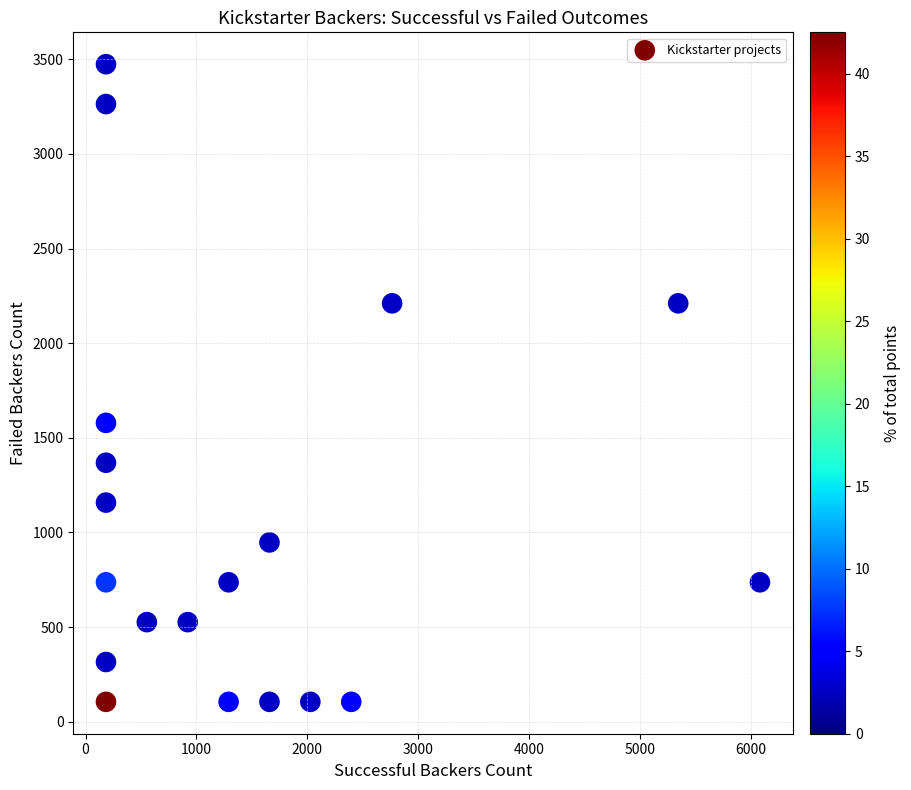

What is the range of X values (max minus min)?

5894.7